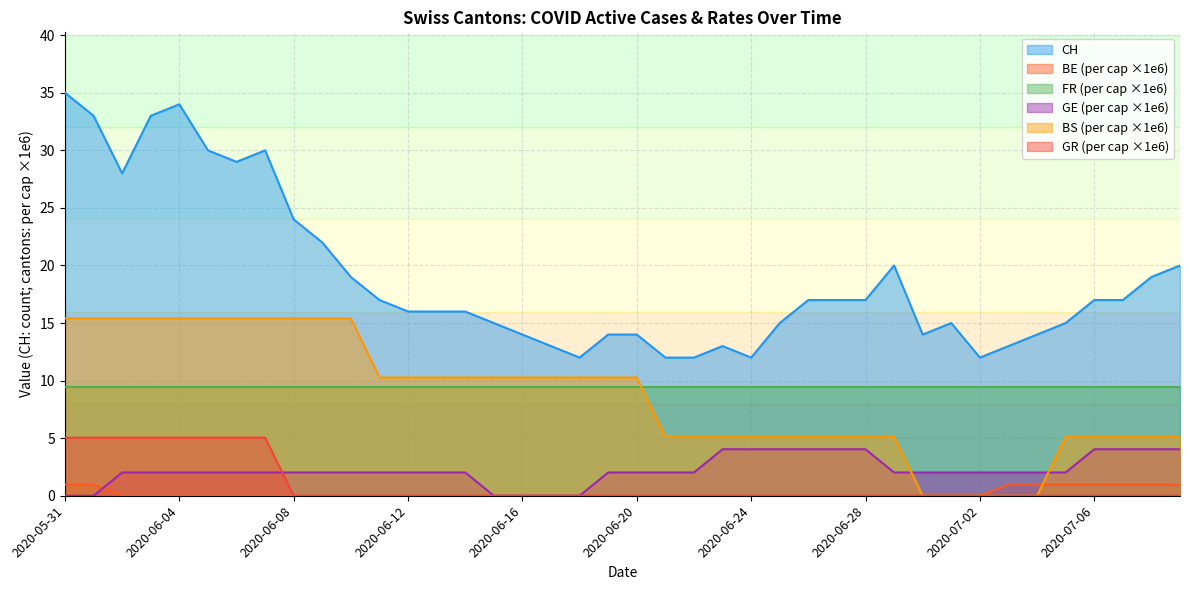

Between 2020-06-04 and 2020-06-25, which series saw the biggest shift?

CH